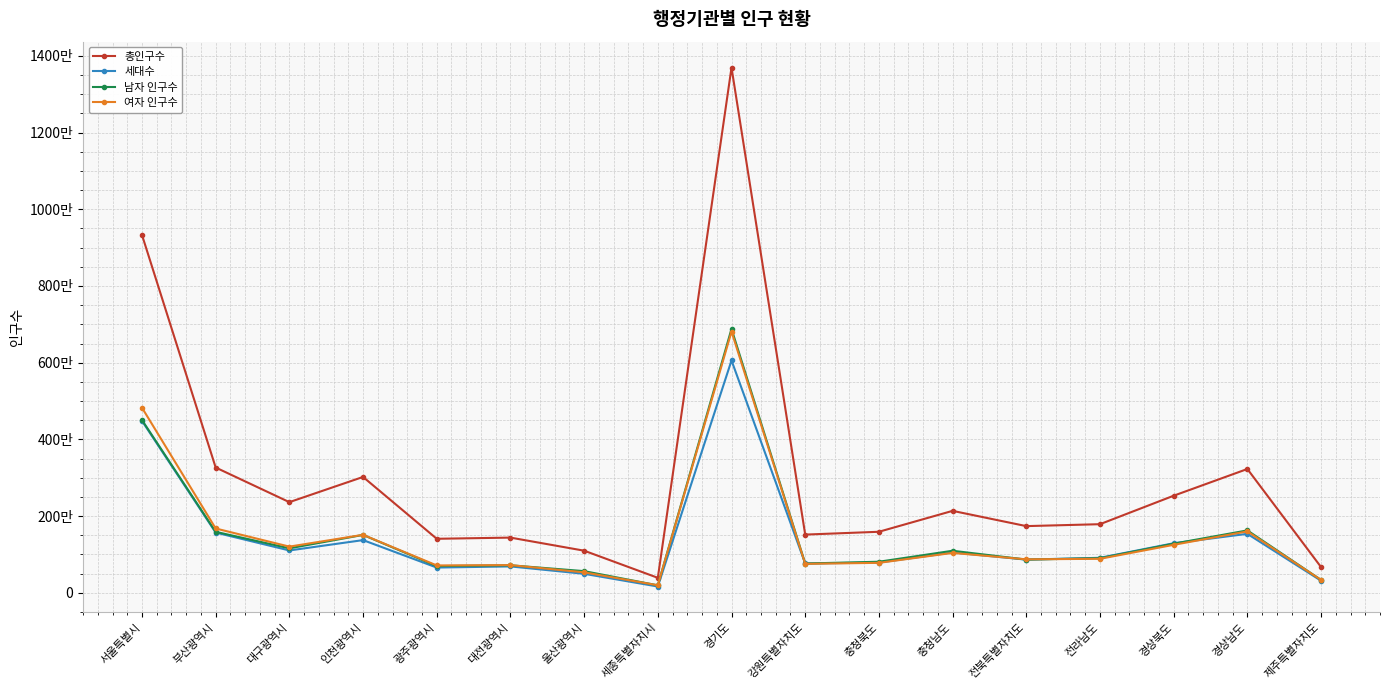

At which label is 세대수 closest to 3110817?

서울특별시